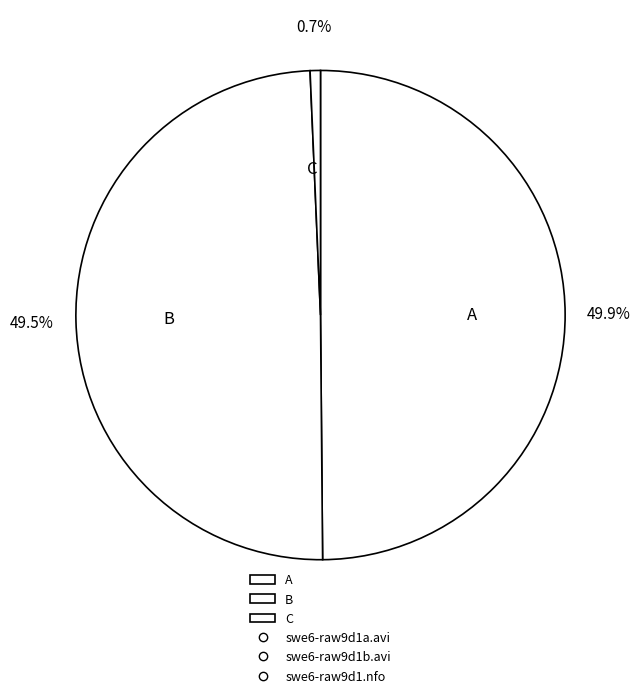

Which has a higher value, C or A?

A